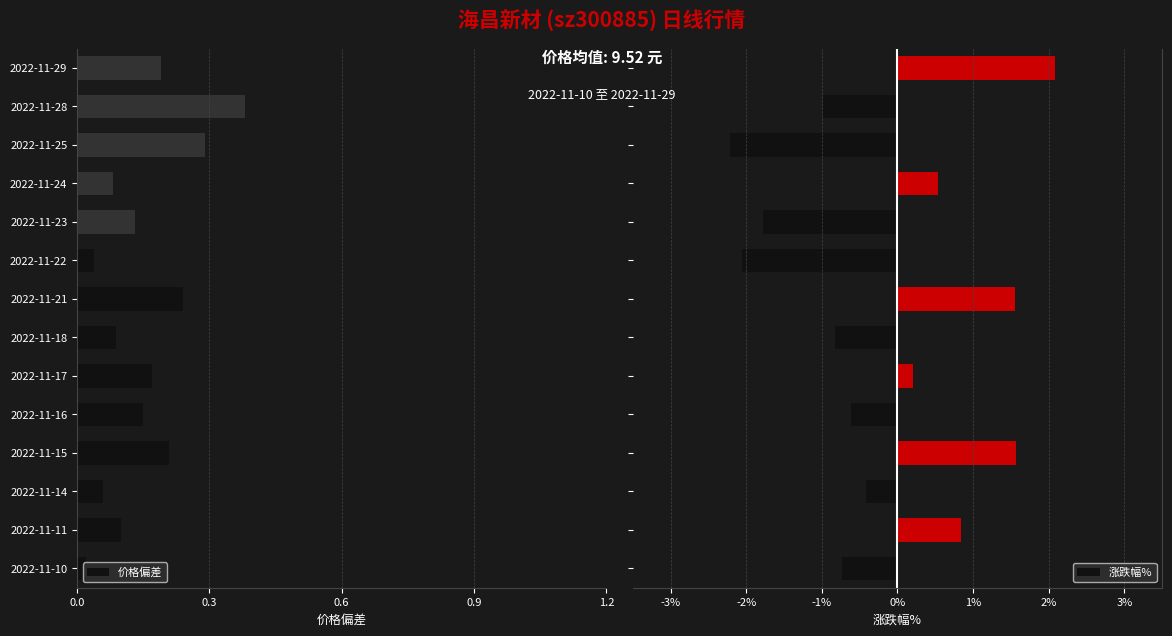

What is the value of the 涨跌幅% bar at the 3rd from the left?

-0.4